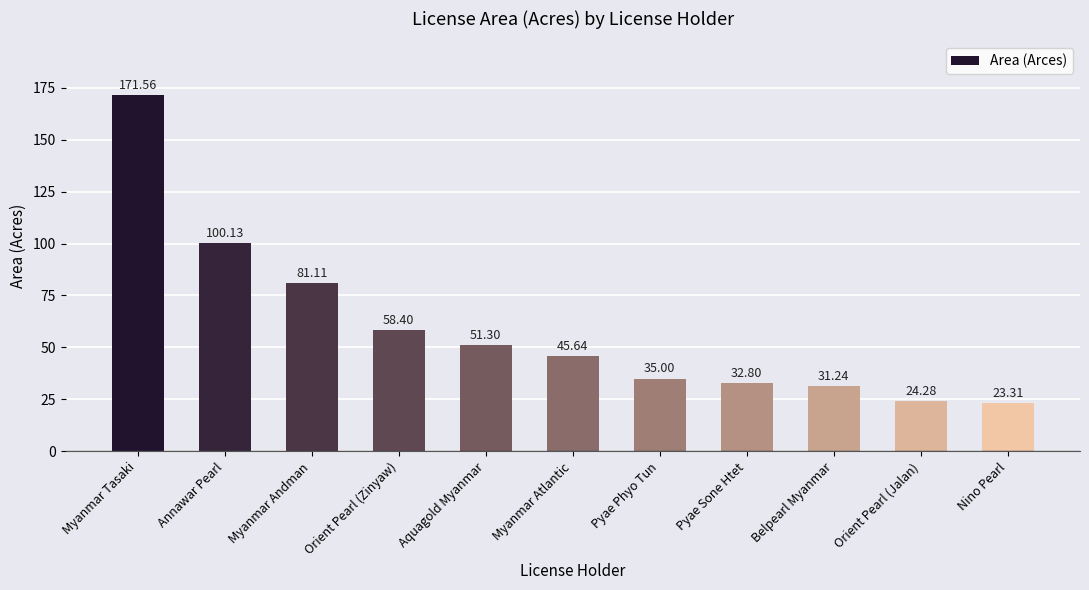

True or false: the data shows 21.6 at Myanmar Atlantic.

False